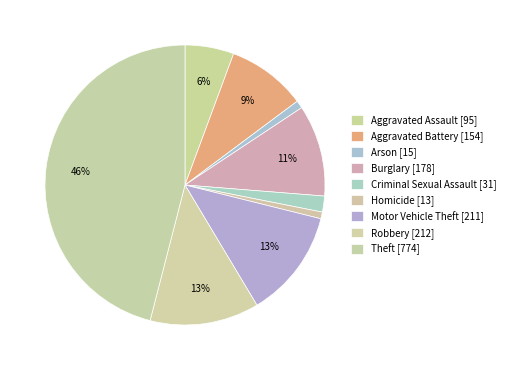

To the nearest percent, what portion does Aggravated Assault represent?

6%